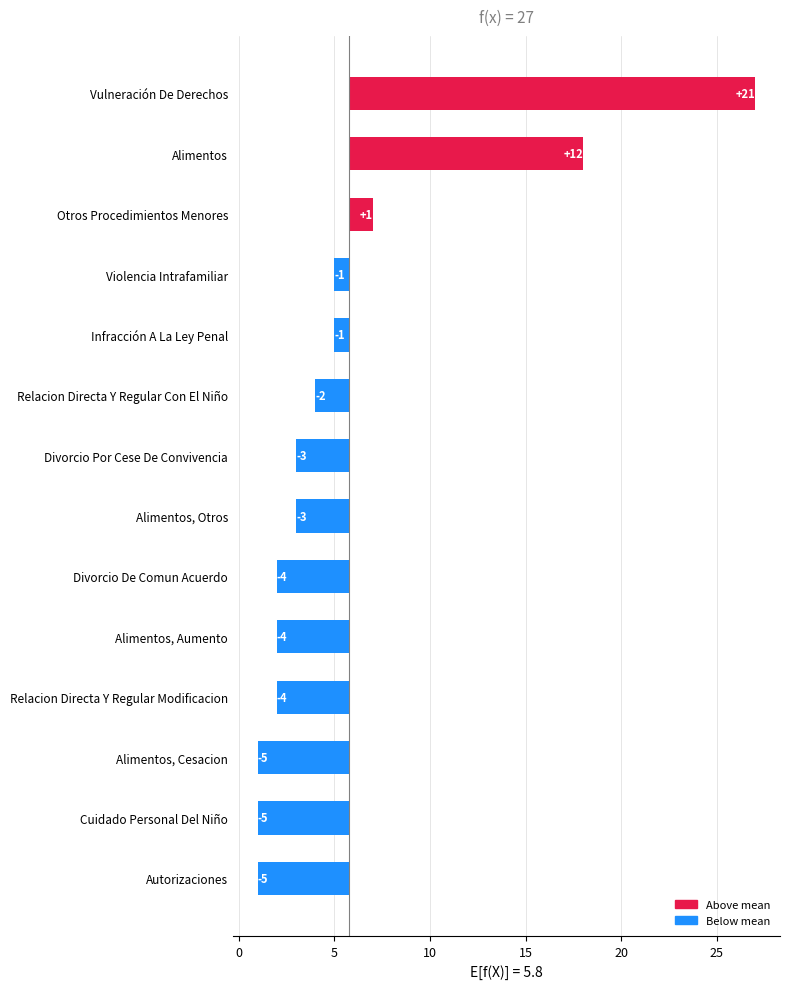

How many bars are there in total?

14